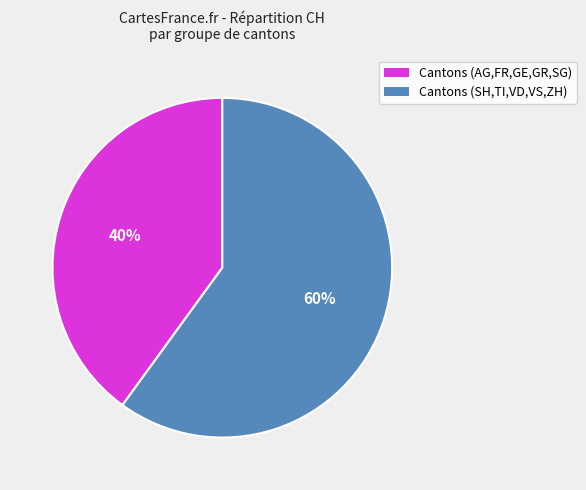

To the nearest percent, what is the average slice percentage?

50%